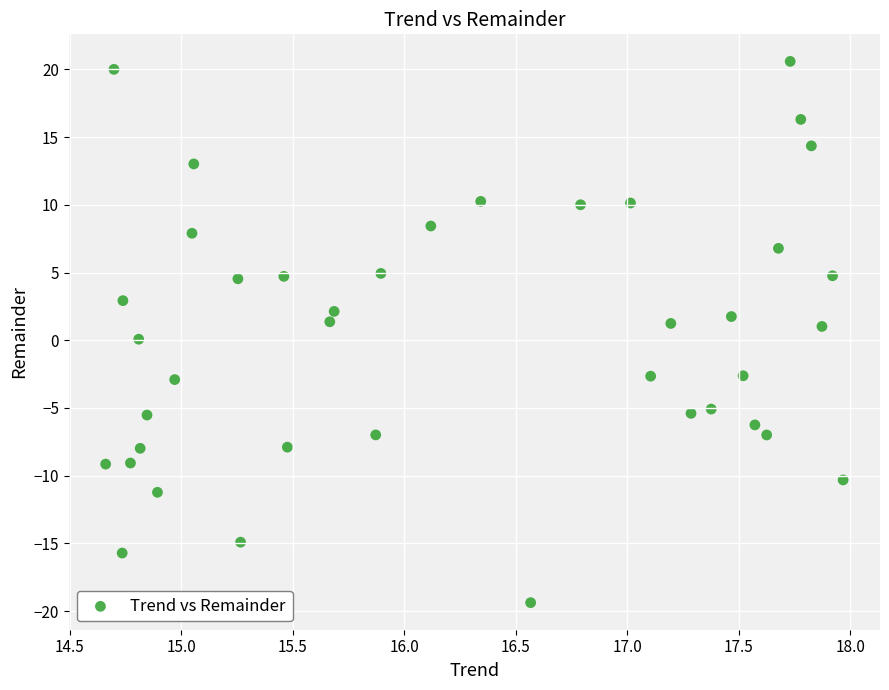

What is the range of Y values (max minus min)?

40.0